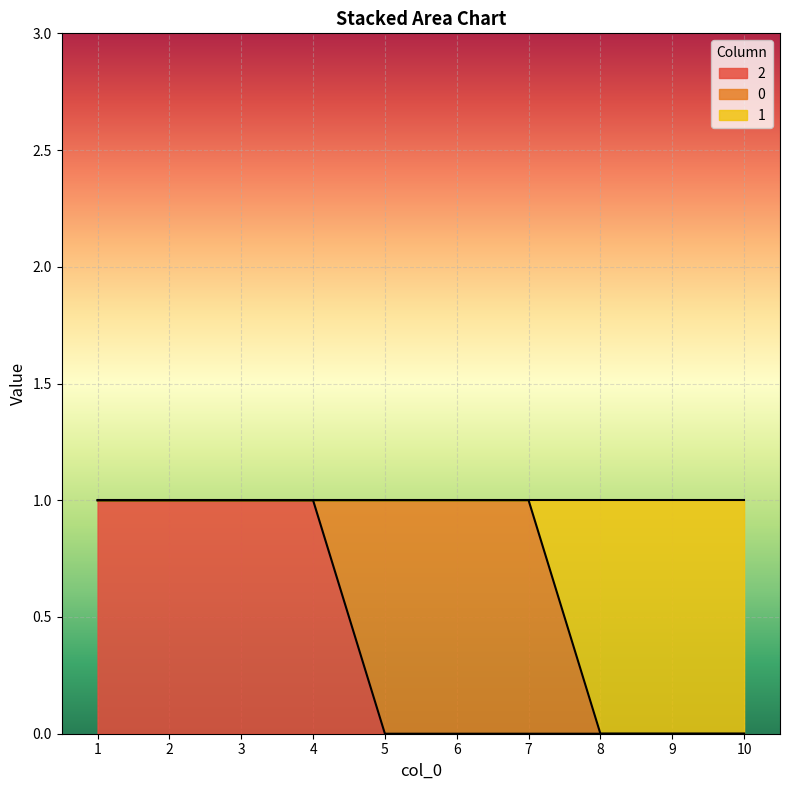

True or false: 2 has a value of 0 at 5.

True